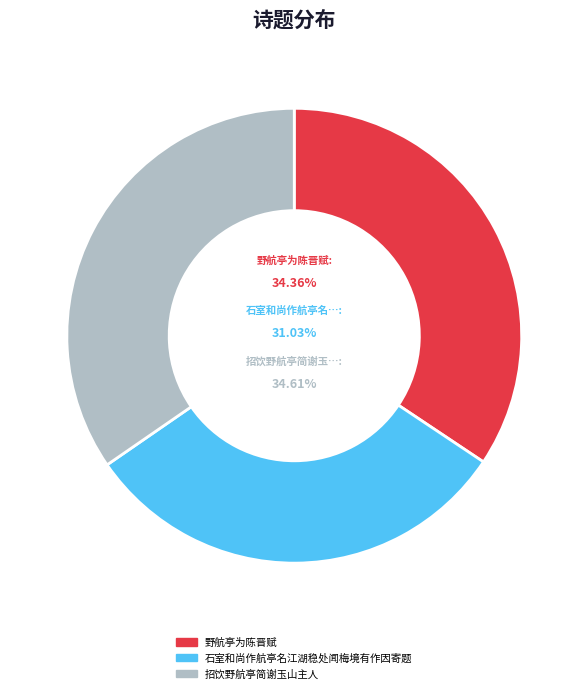

Is there a majority slice in this chart?

No